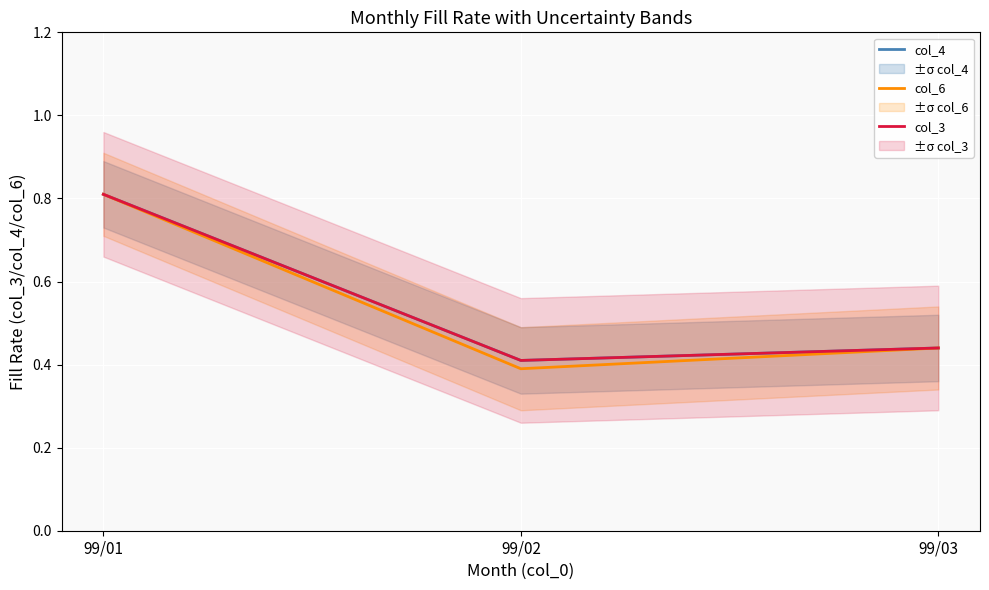

What is the value of the col_6 point at the 1st from the left?

0.8